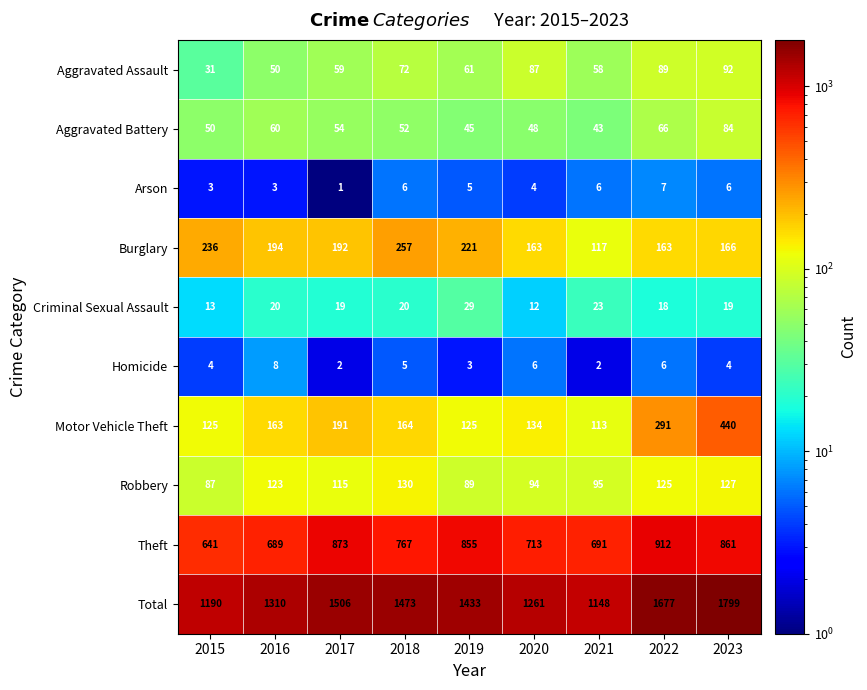

What is the difference between the maximum and second lowest values in the Burglary series?

94